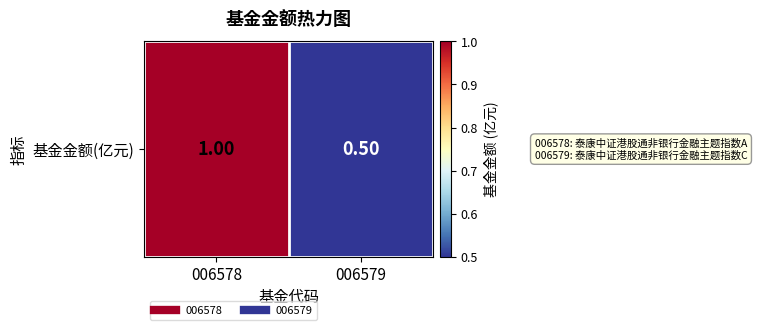

Rank the categories by value from lowest to highest.

006579, 006578